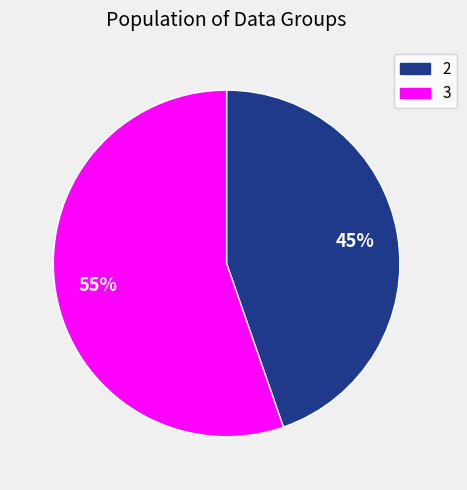

What percentage is the 2 slice, to the nearest percent?

45%